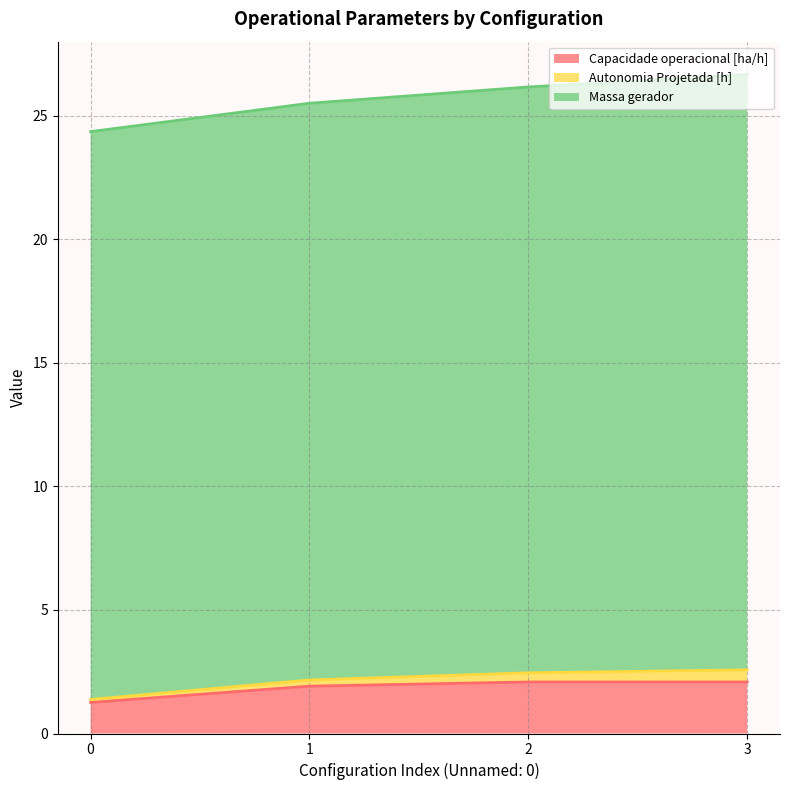

True or false: Autonomia Projetada [h] and Abastecimentos intersect in this chart.

False